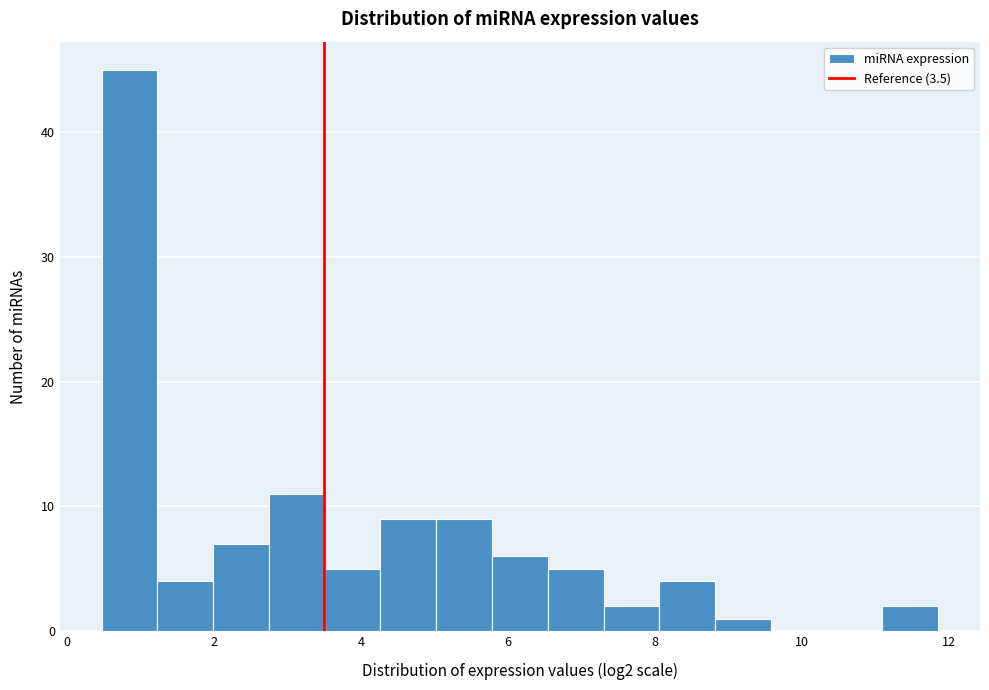

Around what value on the x-axis is the tallest bar? Give the approximate position of its centre, as read against the axis.

0.8